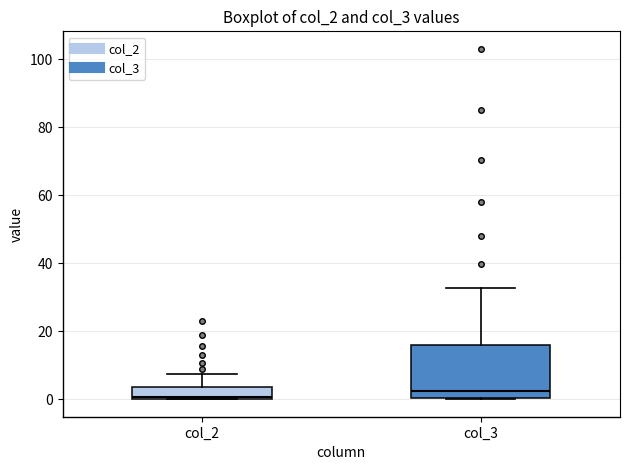

Reading left to right, read every box against the y-axis: the position of its median line, the range the box covers, and the ends of its whiskers. The values are not printed on the chart, so give them approximately, as read against the axis.

col_2: median 0, box 0 to 4, whiskers 0 to 8
col_3: median 2, box 0 to 16, whiskers 0 to 32